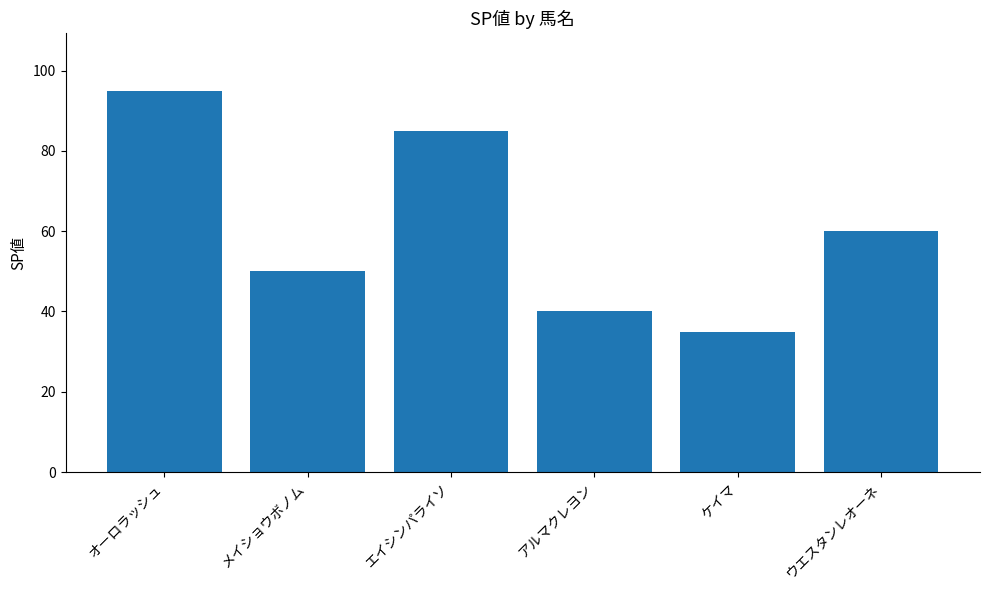

List the labels in order of value, largest first.

オーロラッシュ, エイシンパライソ, ウエスタンレオーネ, メイショウボノム, アルマクレヨン, ケイマ